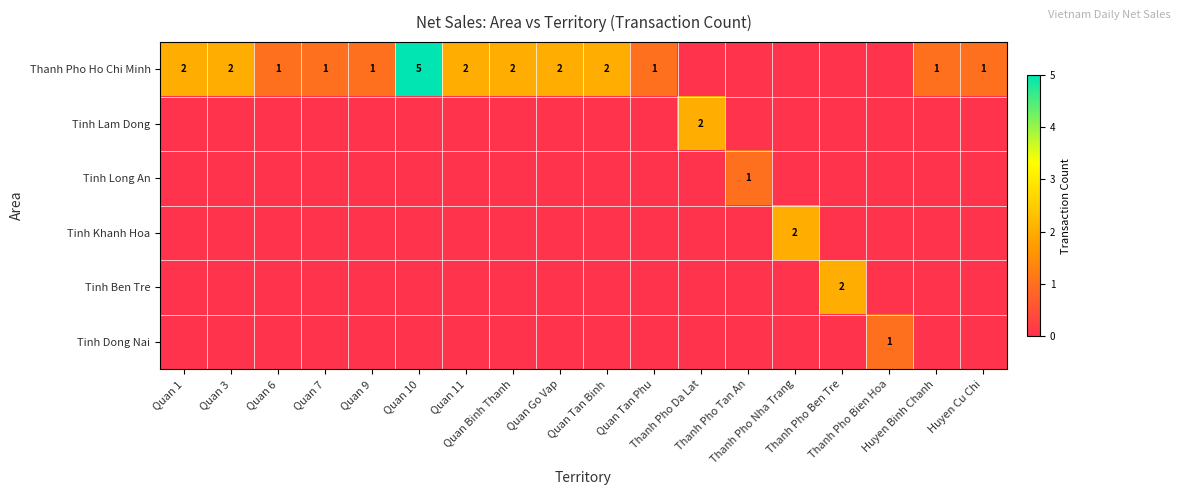

Count the number of data series in this chart.

6